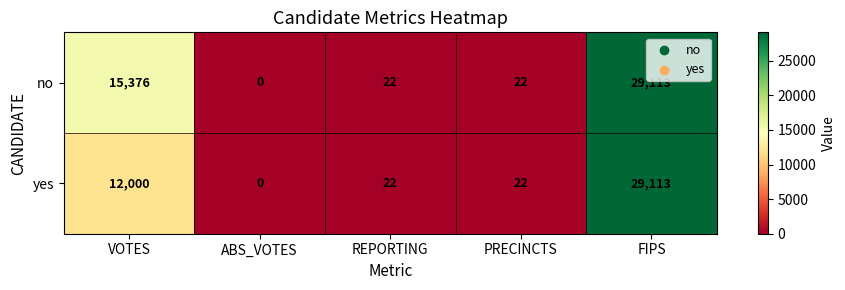

At which label does yes first exceed 22?

VOTES